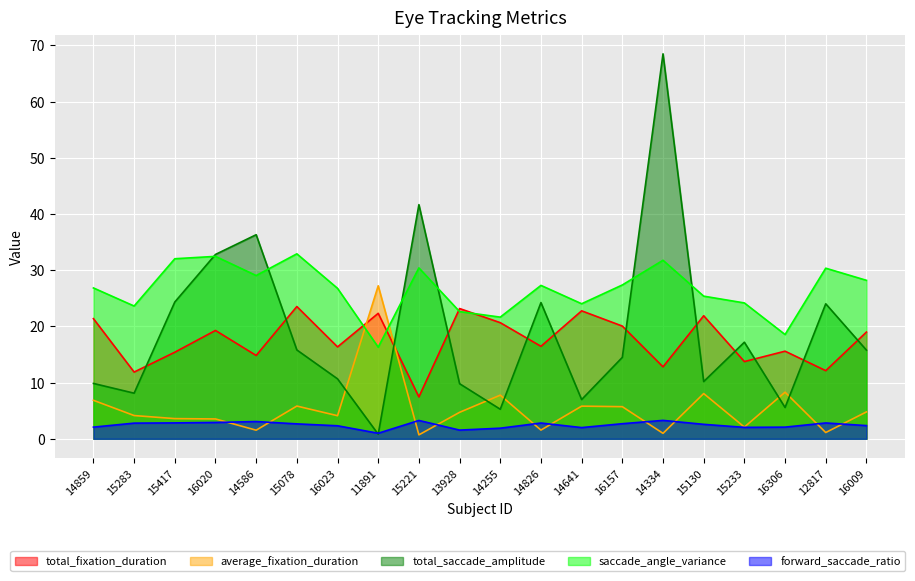

What are all the series names shown in the legend?

total_fixation_duration, average_fixation_duration, total_saccade_amplitude, saccade_angle_variance, forward_saccade_ratio